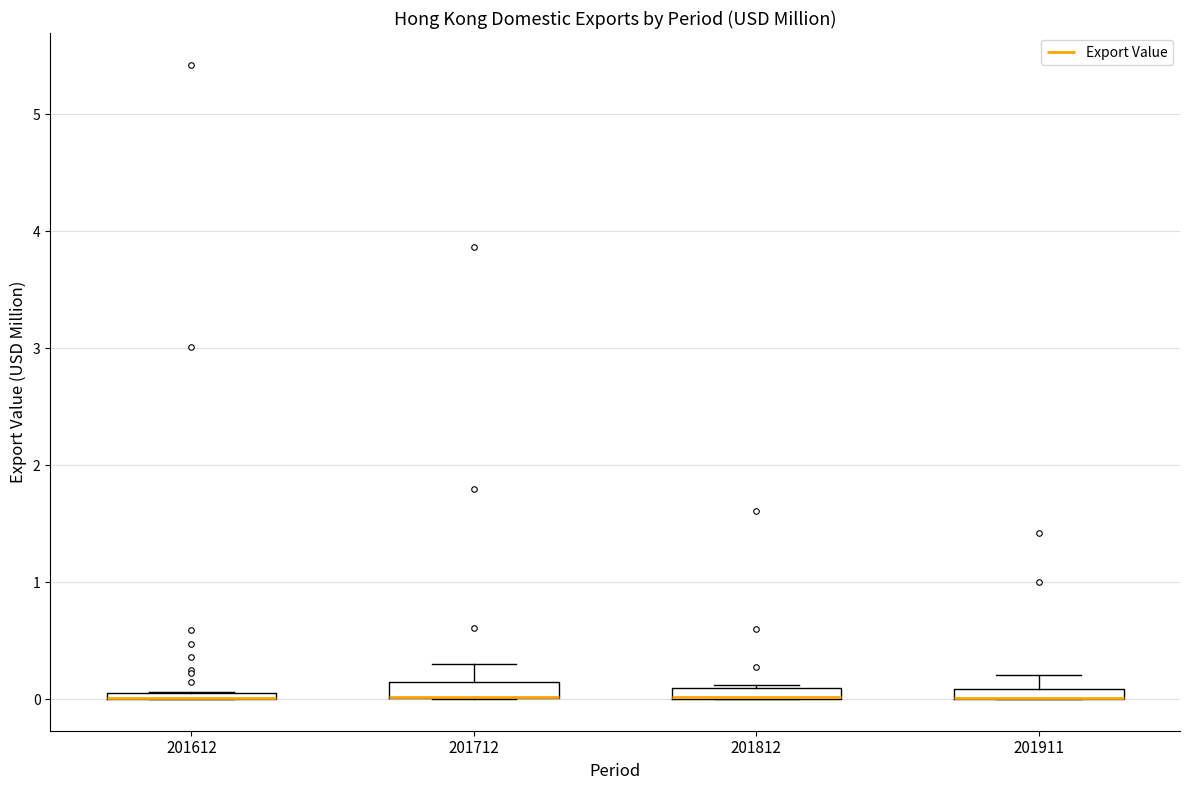

Where is the upper edge of the box at x = 201712 on the y-axis? The values are not printed on the chart, so give them approximately, as read against the axis.

0.1